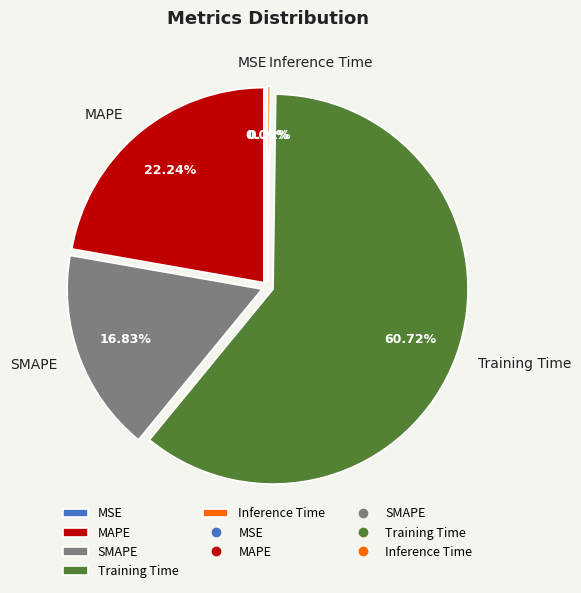

What is the majority slice?

Training Time